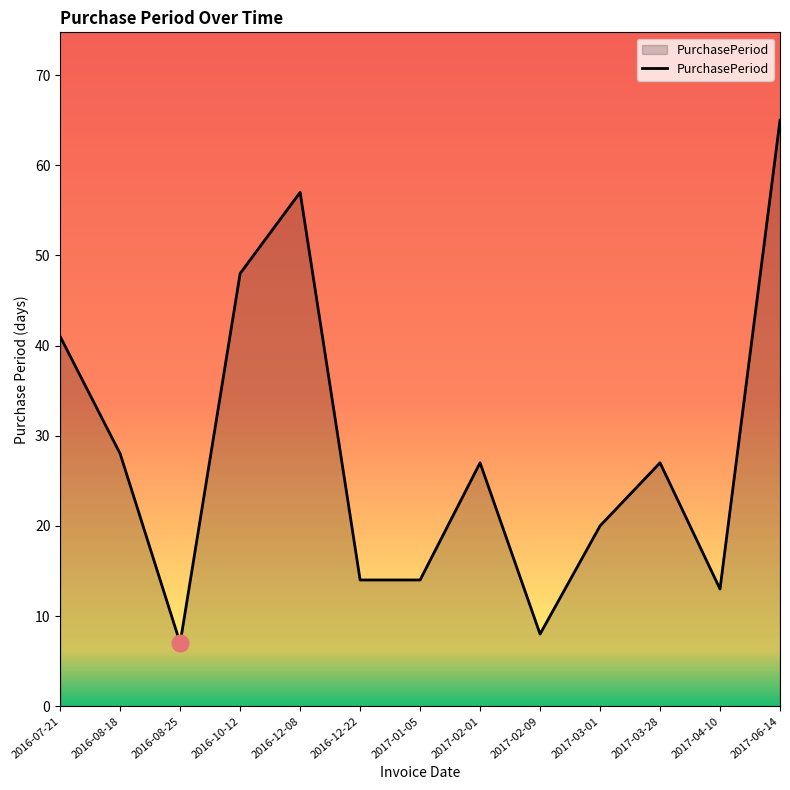

What position from the left is 2017-03-28?

11